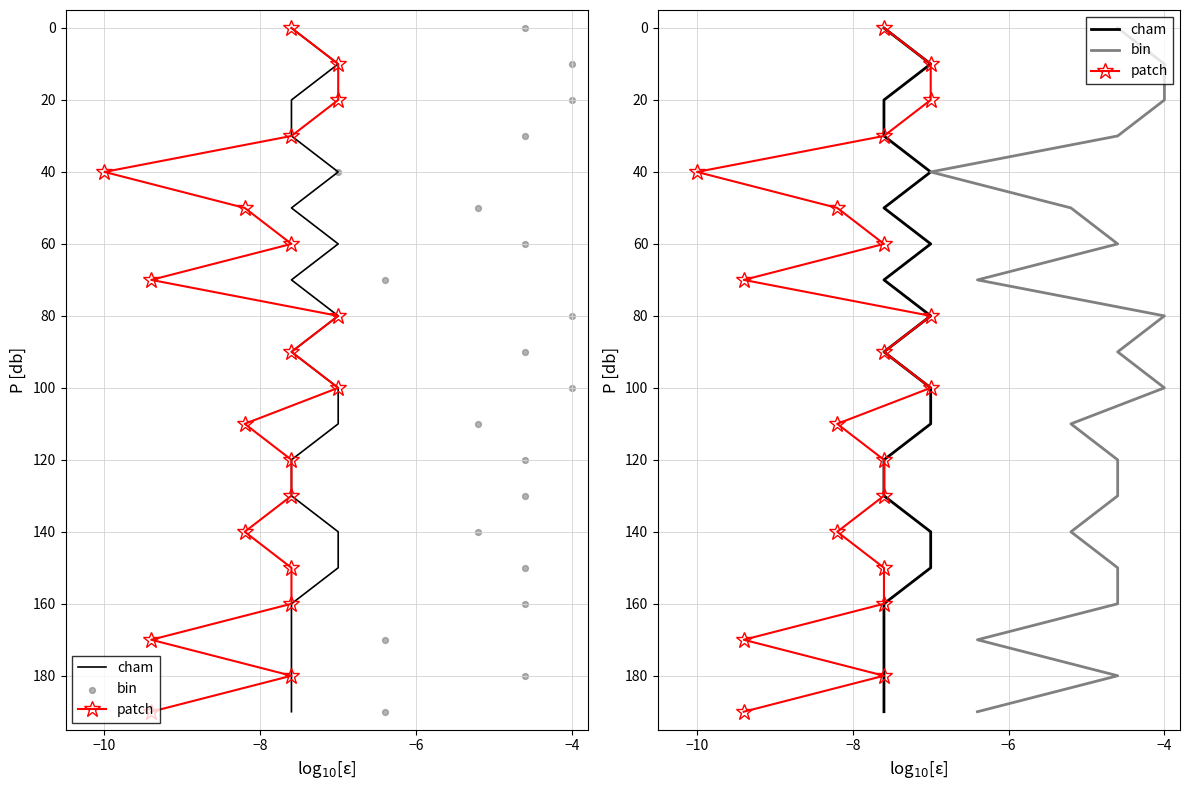

At how many categories does at least one series exceed 90?

10